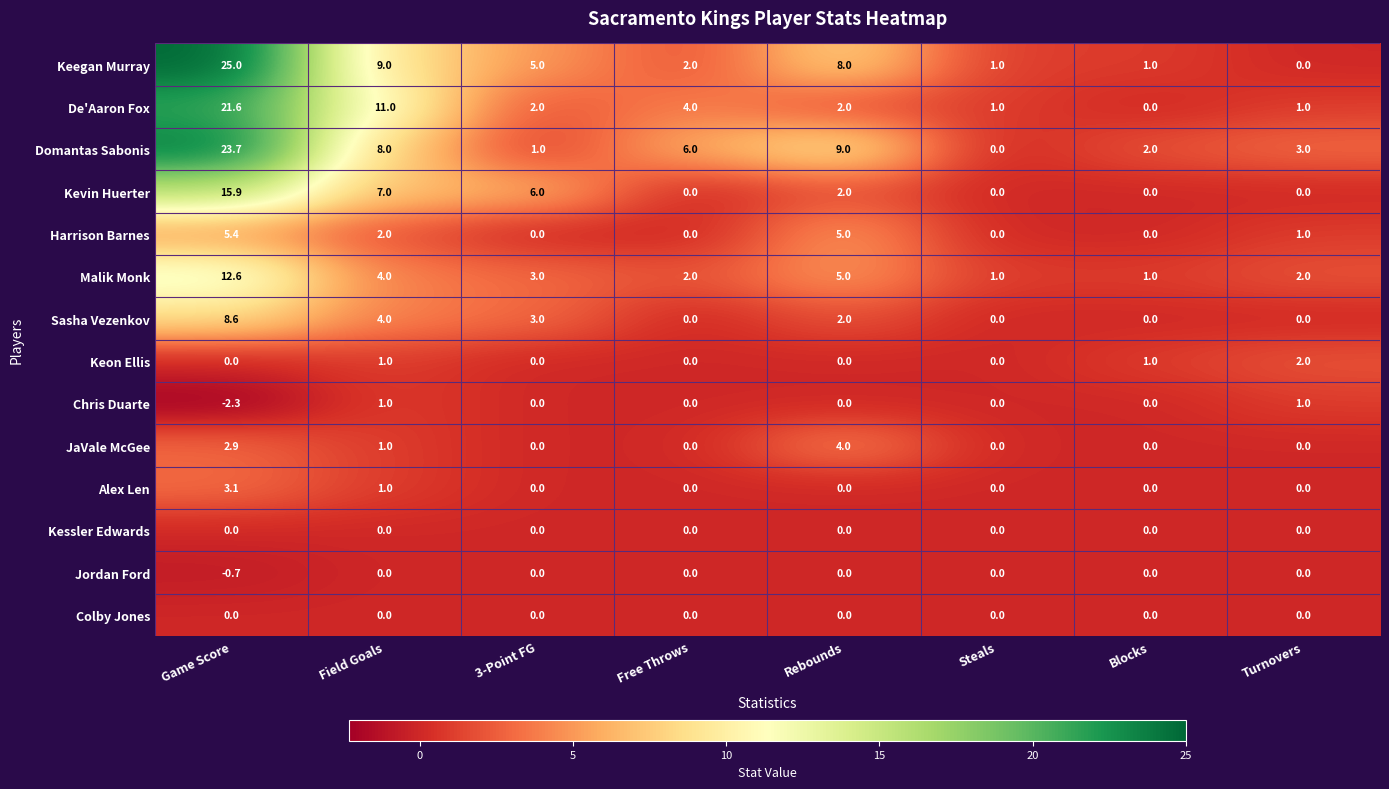

What value does the Keegan Murray series have at 3-Point FG?

5.0